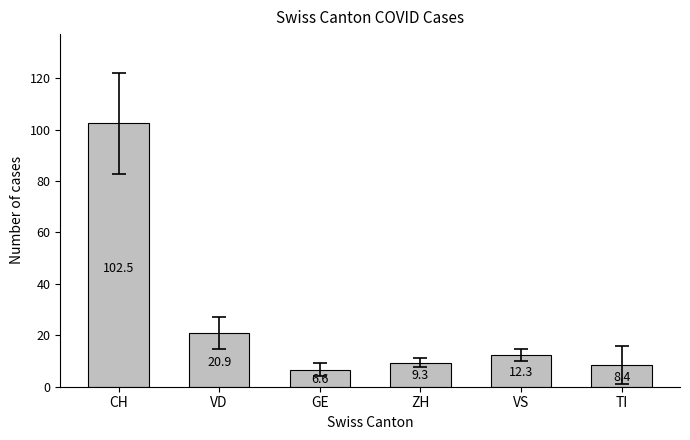

What is the sum of all values?

160.0